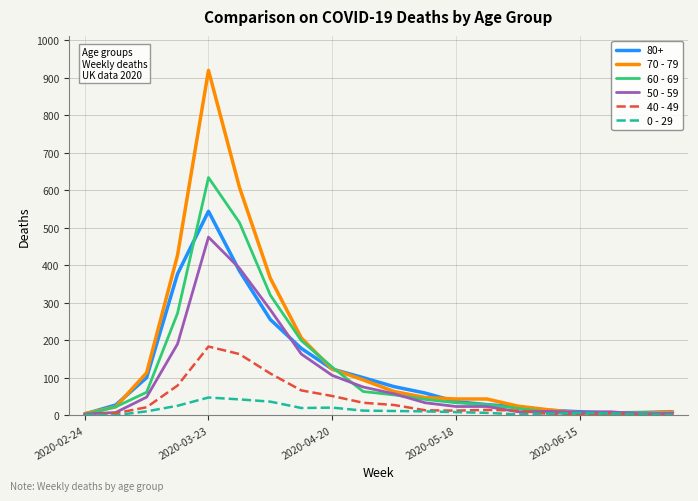

Which series has the widest spread of values?

70 - 79